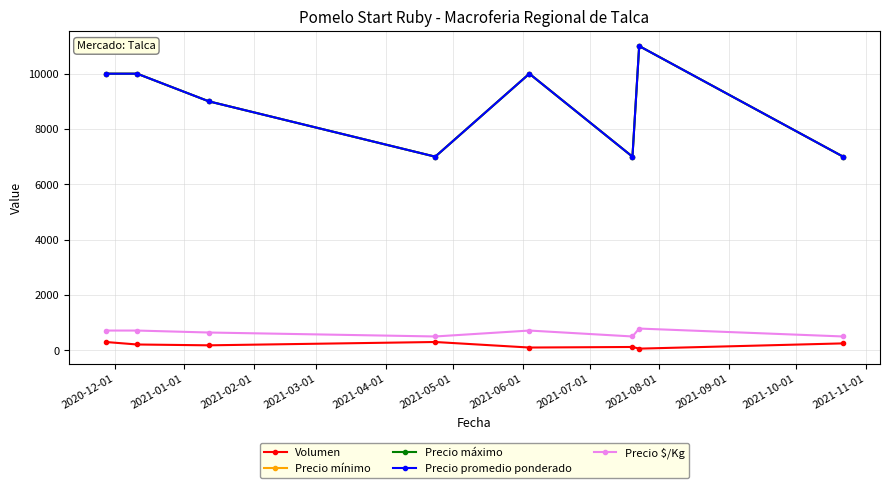

Reading left to right, transcribe all the data shown in this chart.

Volumen: 300	210	180	300	100	120	60	250
Precio mínimo: 10000	10000	9000	7000	10000	7000	11000	7000
Precio máximo: 10000	10000	9000	7000	10000	7000	11000	7000
Precio promedio ponderado: 10000	10000	9000	7000	10000	7000	11000	7000
Precio $/Kg: 714	714	643	500	714	500	786	500